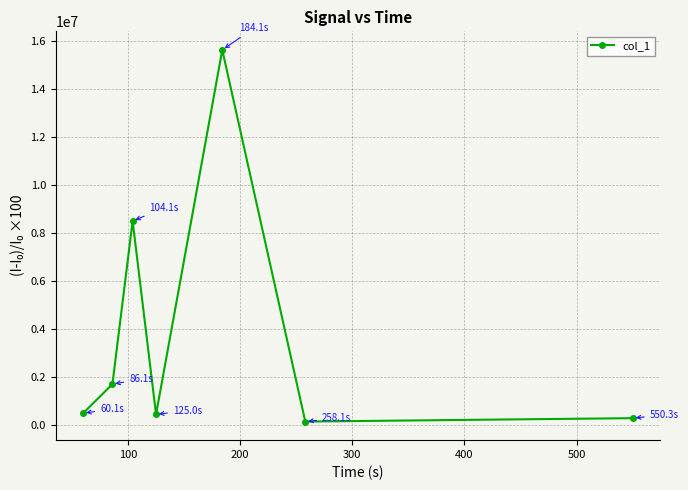

What is the difference between the second highest and second lowest values?

8199471.5